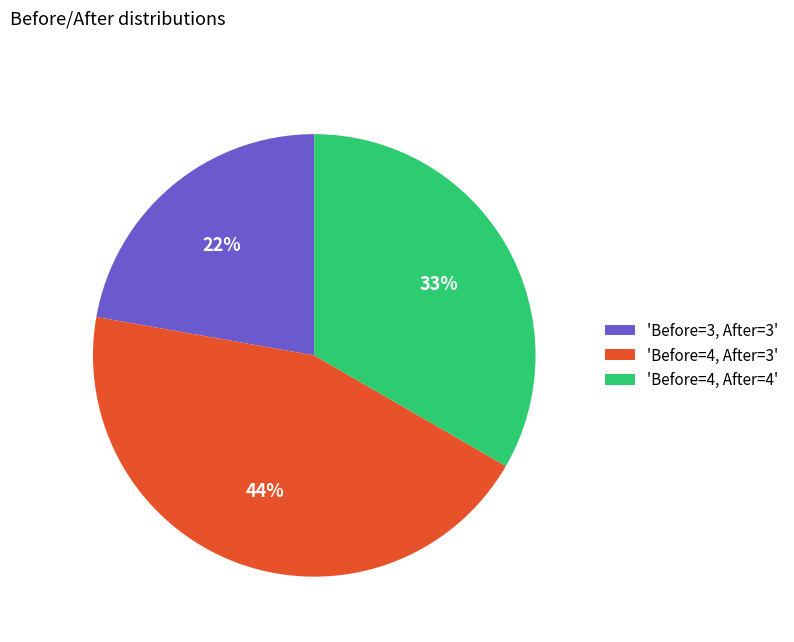

Combined, do 'Before=3, After=3' and 'Before=4, After=3' account for over 50%?

Yes